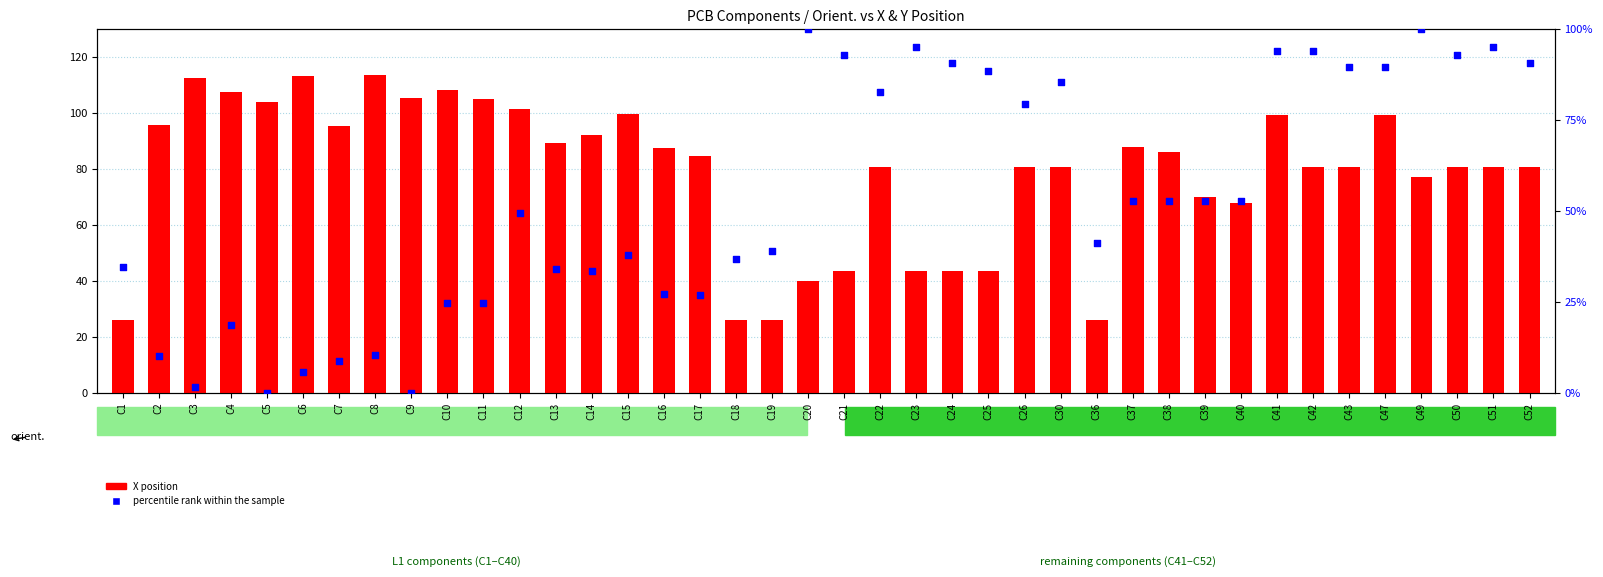

At how many categories does at least one series exceed 58?

36